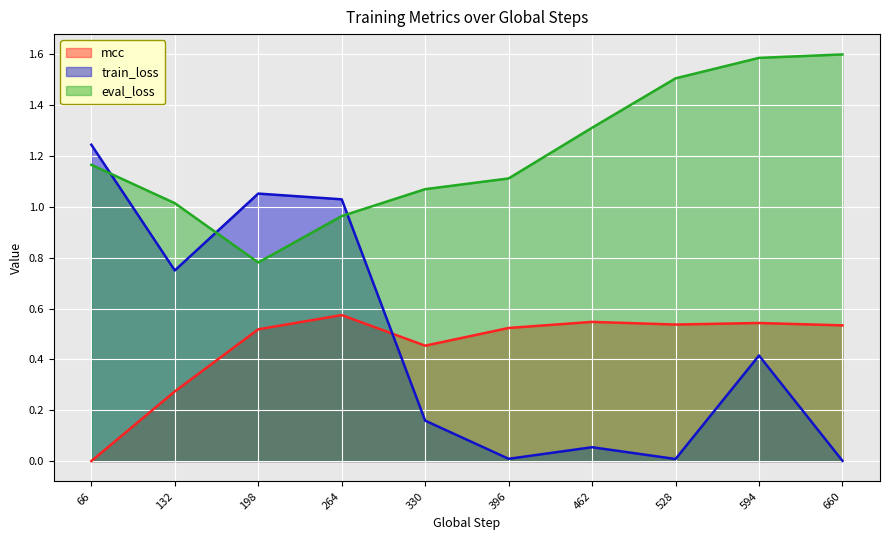

True or false: mcc has more than 2 interior local peaks.

True